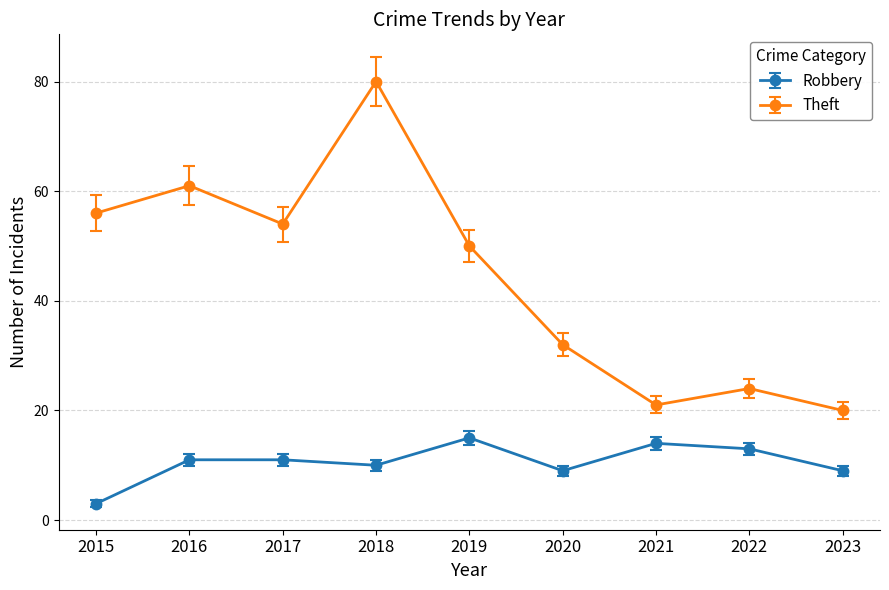

At which category is the sum across all series the highest?

2018